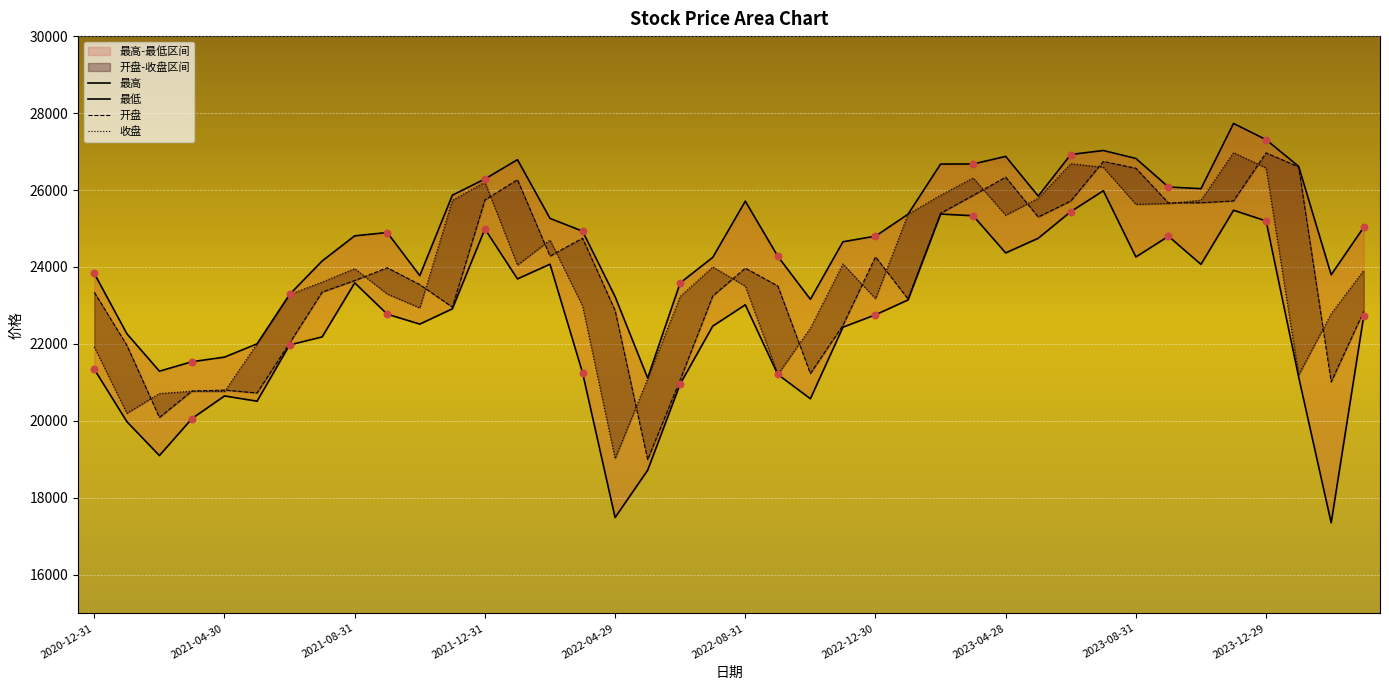

At how many categories does at least one series exceed 27702?

1